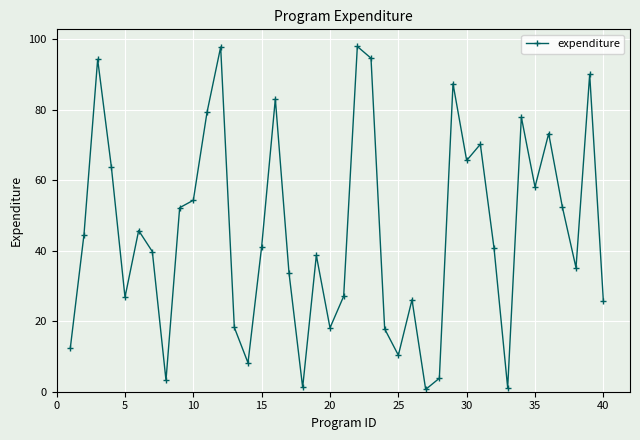

What is the sum of all values?

1812.7